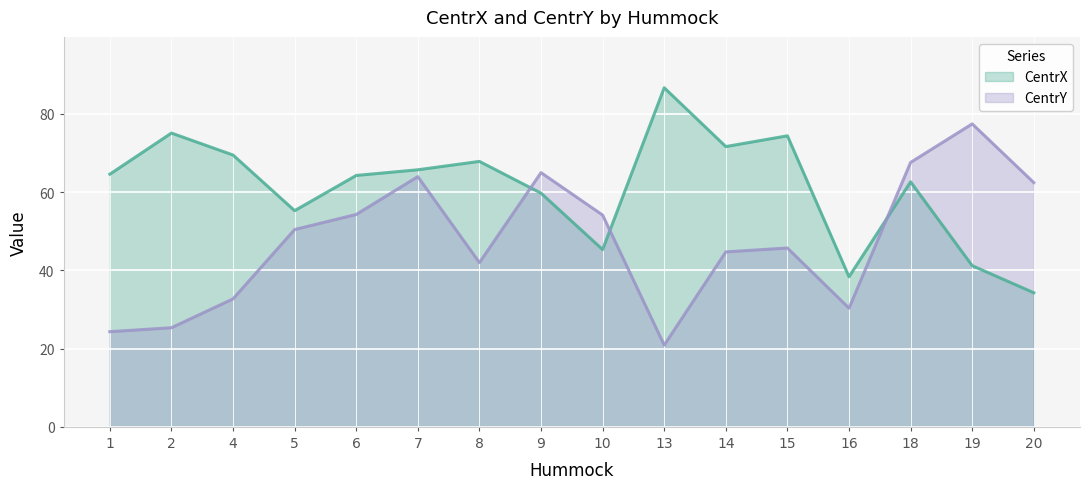

Which category has the lowest value in the CentrY series?

13